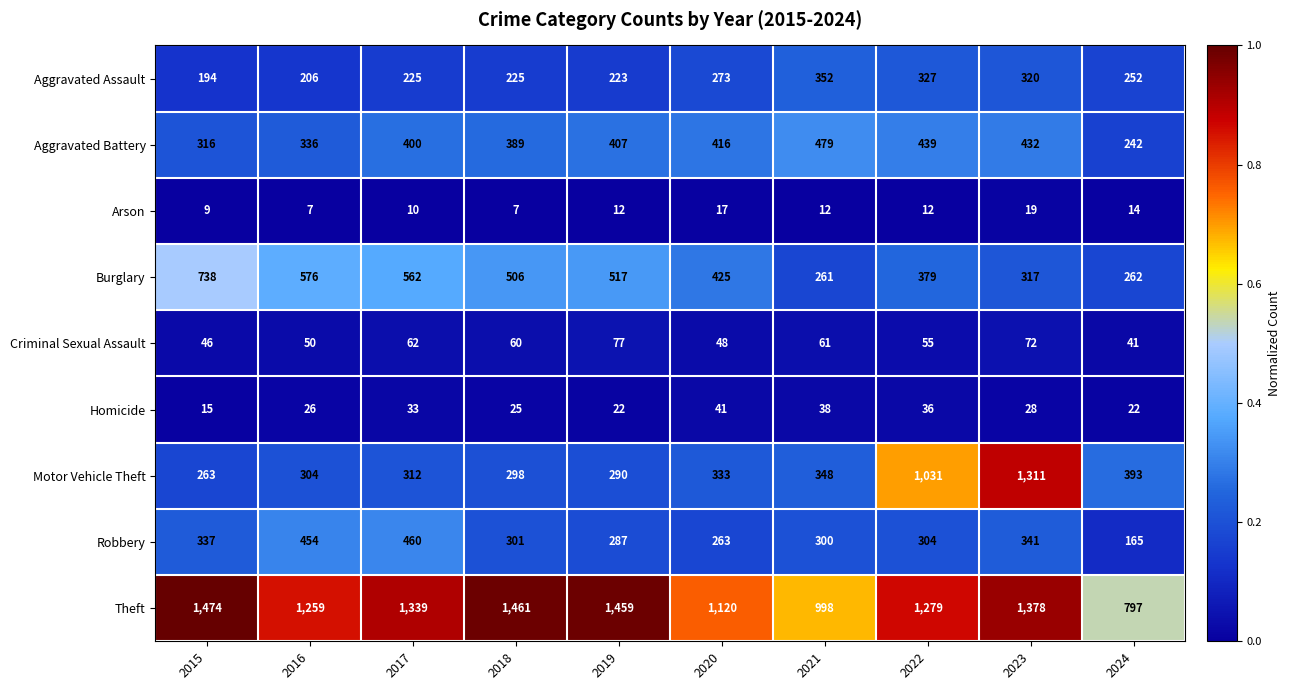

At which category is the sum across all series the highest?

2023